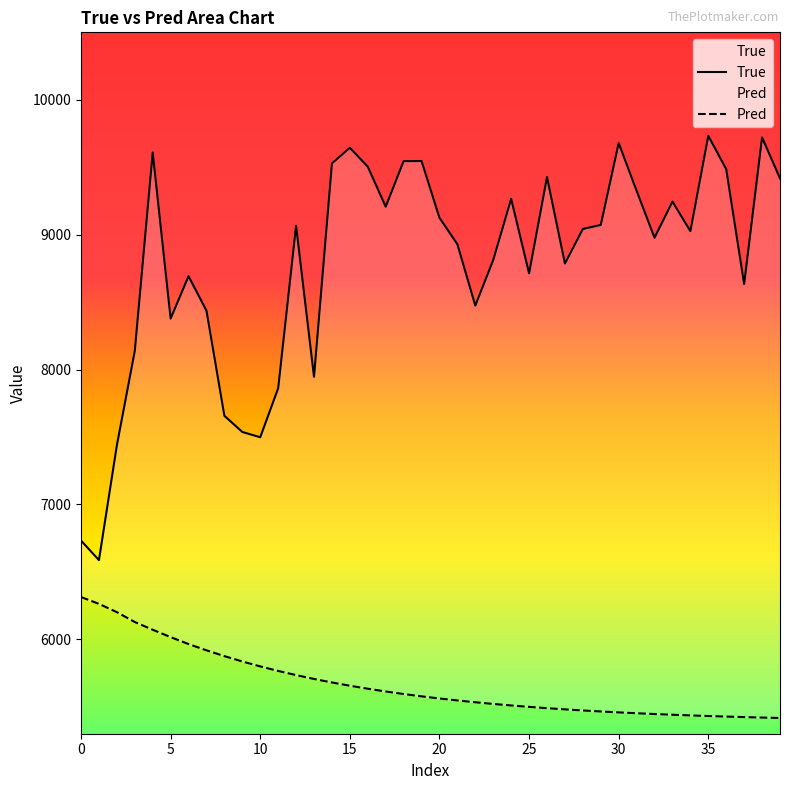

What are all the series names shown in the legend?

True, Pred